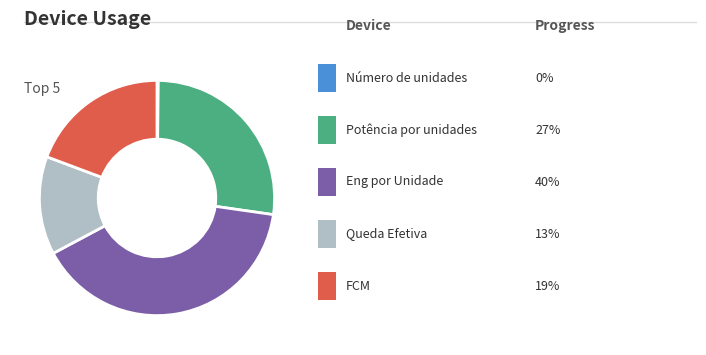

Does any single category account for the majority?

No